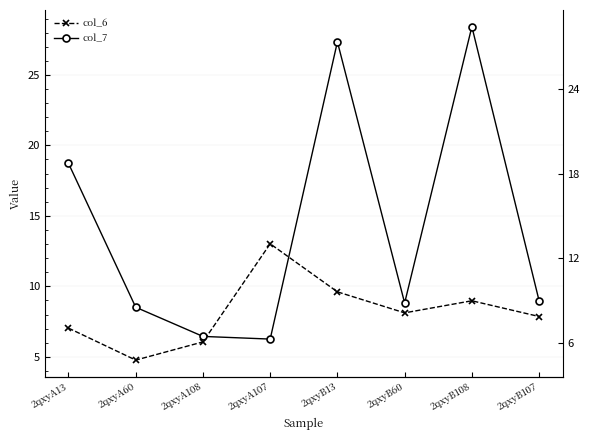

What is the label of the 3rd point from the right?

2qxyB60